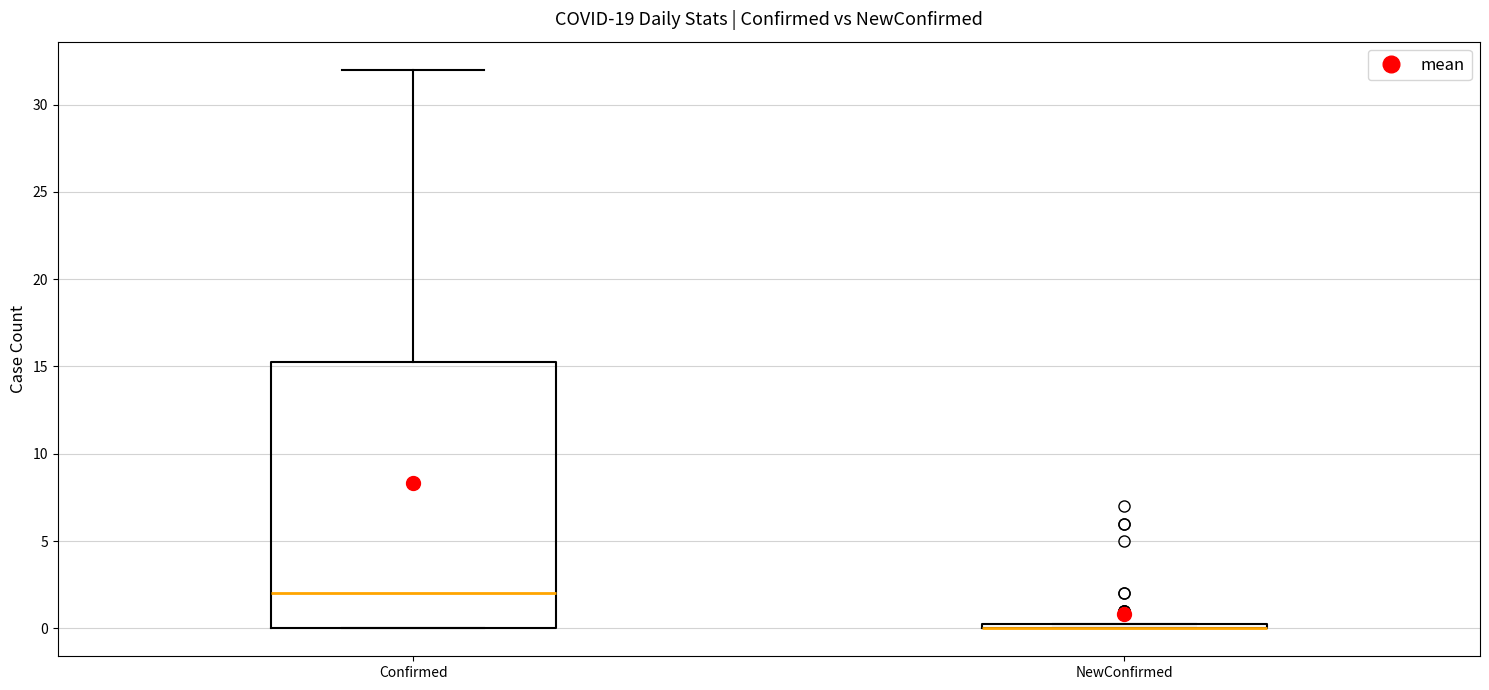

Comparing the boxes themselves (not the whiskers), which one is the tallest?

Confirmed